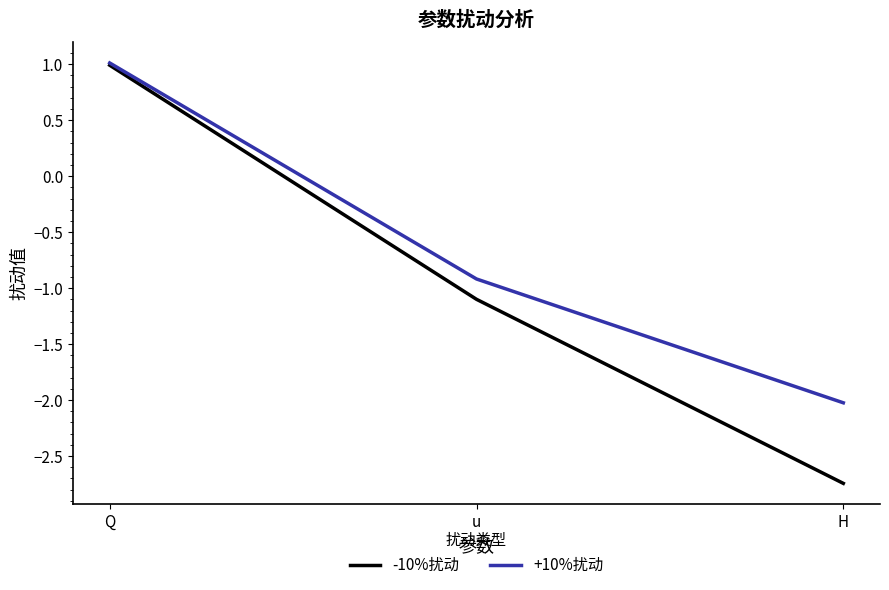

What position from the left is Q?

1